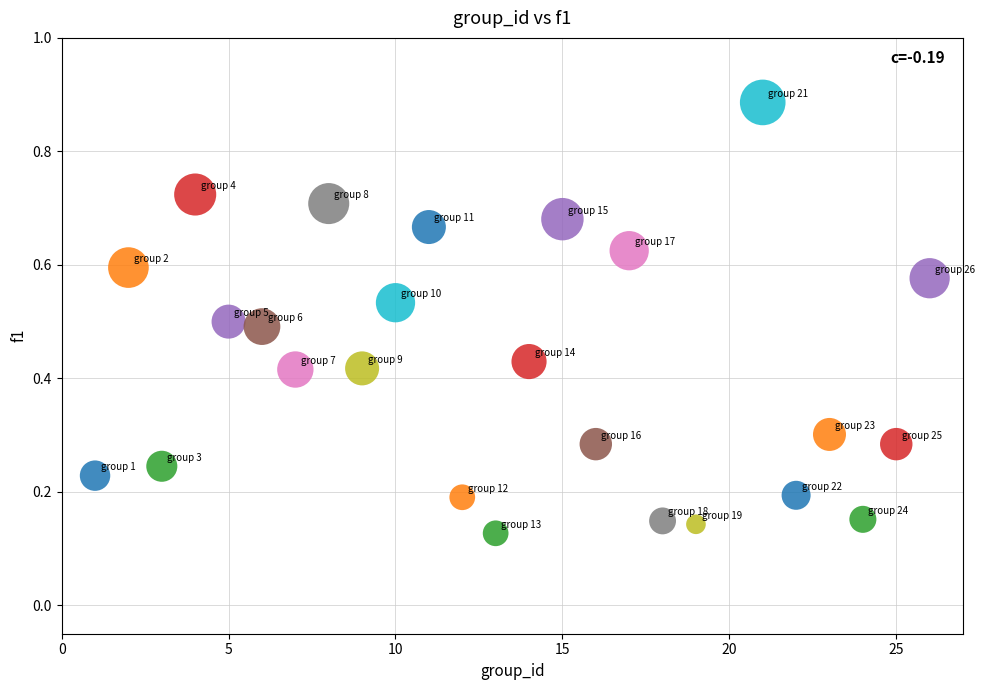

What is the range of Y values (max minus min)?

0.8